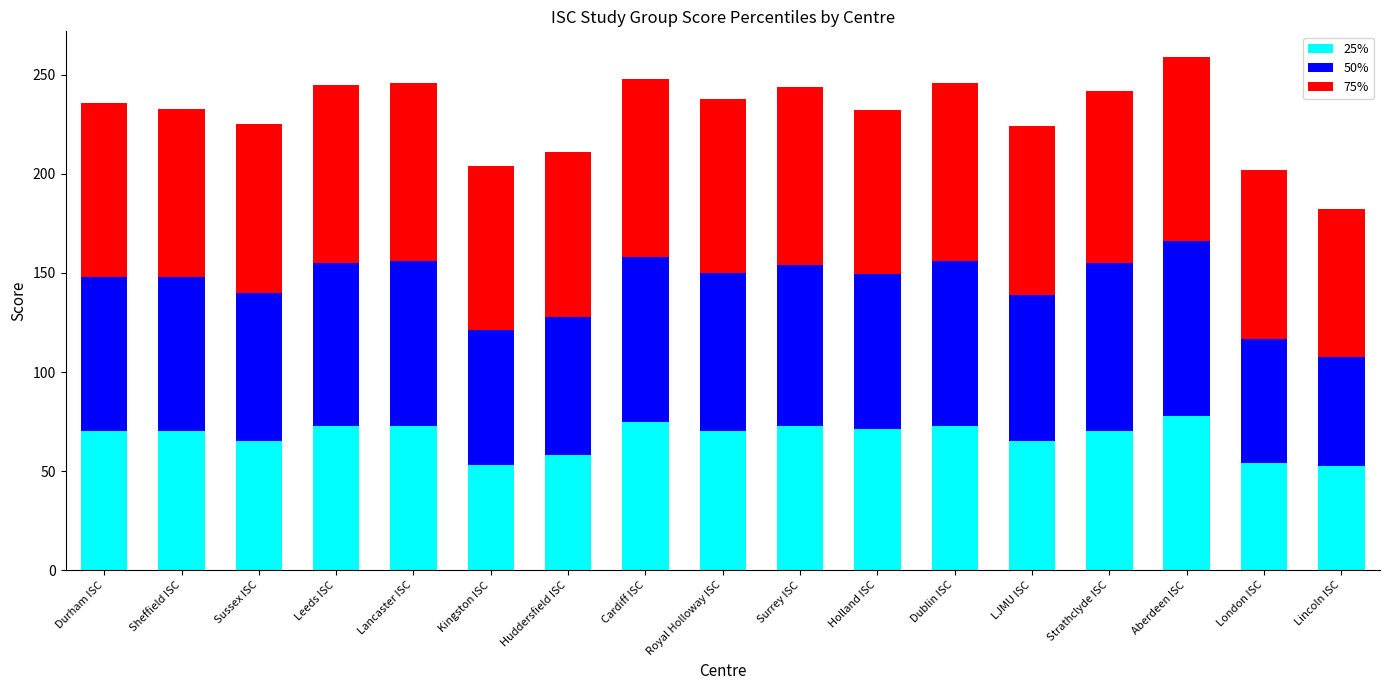

What is the difference between the maximum and minimum values in the 25% series?

25.5